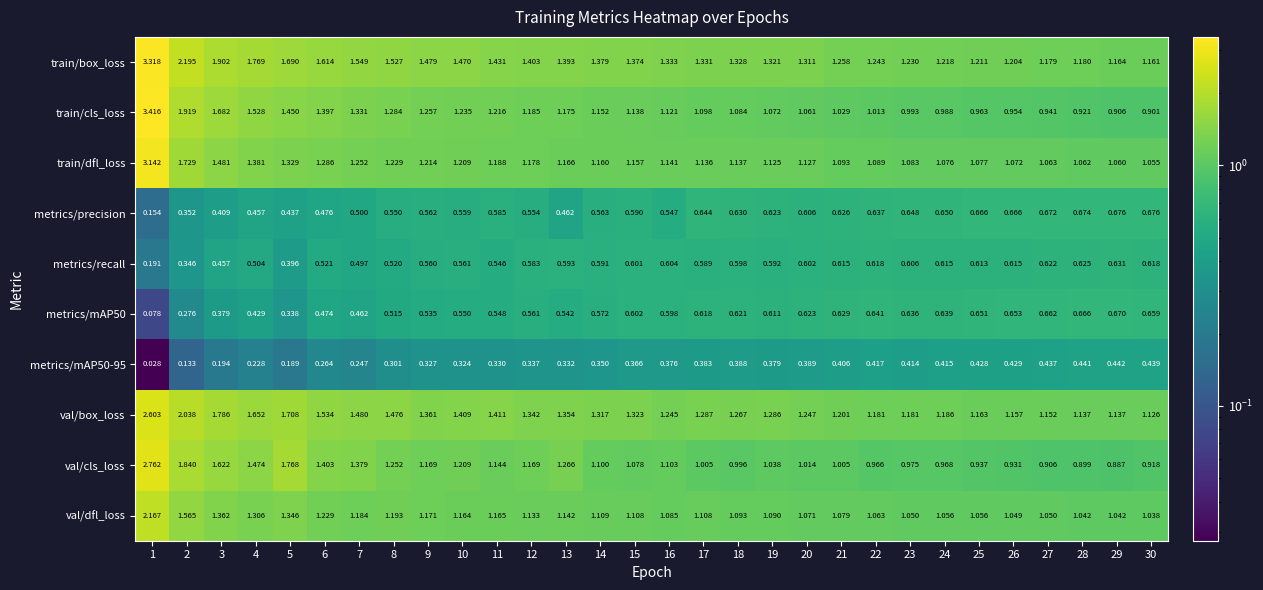

Which series changed the most between 21 and 24?

train/cls_loss